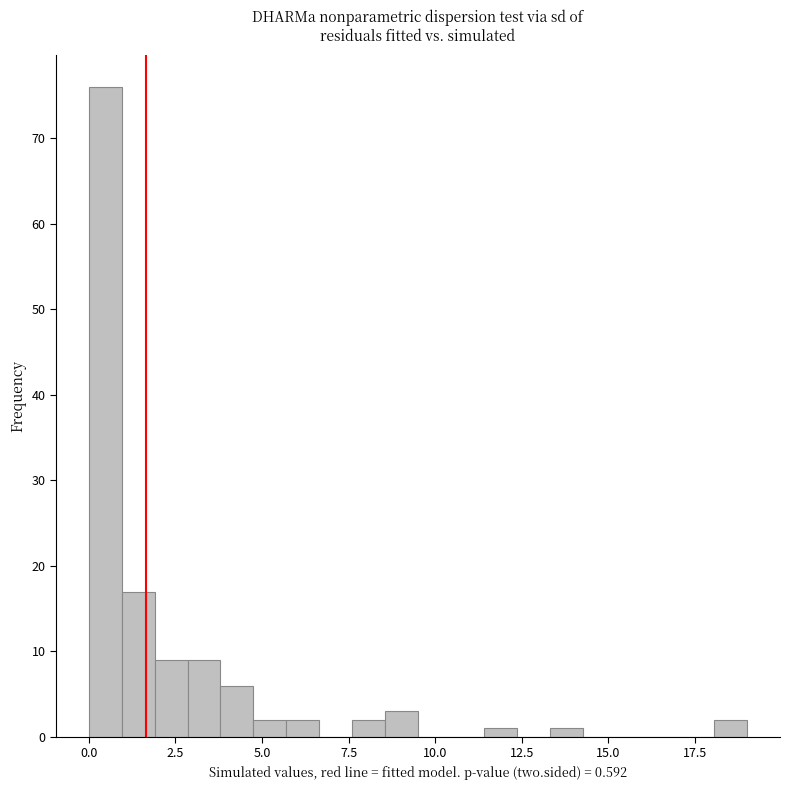

Read against the x-axis, roughly where is the centre of the tallest bar?

0.5